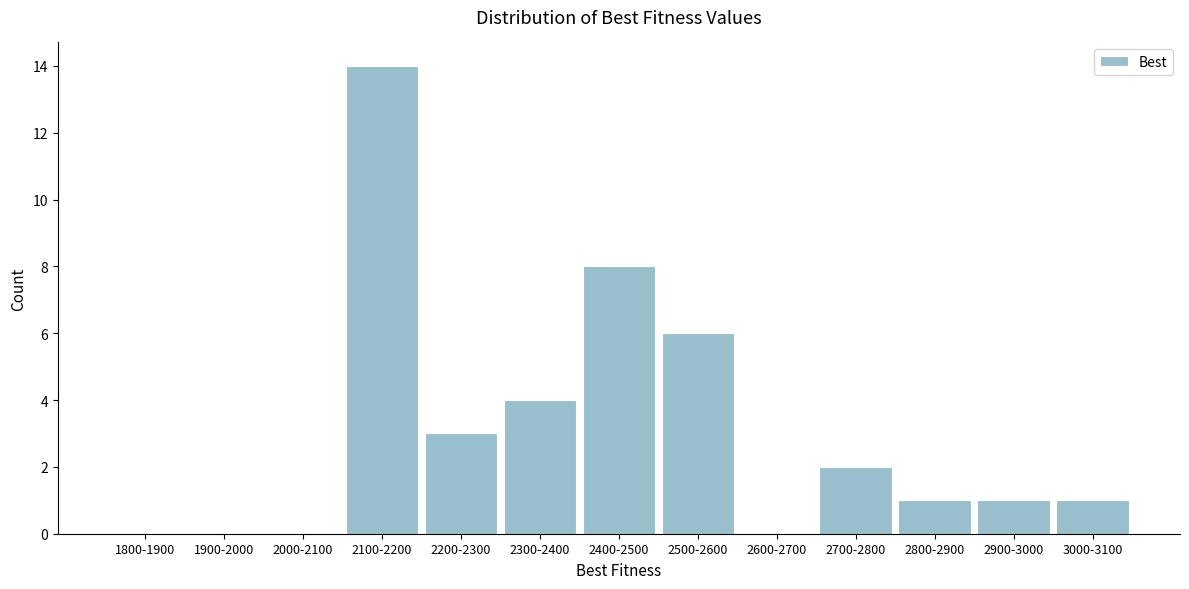

Reading right to left, transcribe all the data shown in this chart.

3000-3100=1	2900-3000=1	2800-2900=1	2700-2800=2	2600-2700=0	2500-2600=6	2400-2500=8	2300-2400=4	2200-2300=3	2100-2200=14	2000-2100=0	1900-2000=0	1800-1900=0